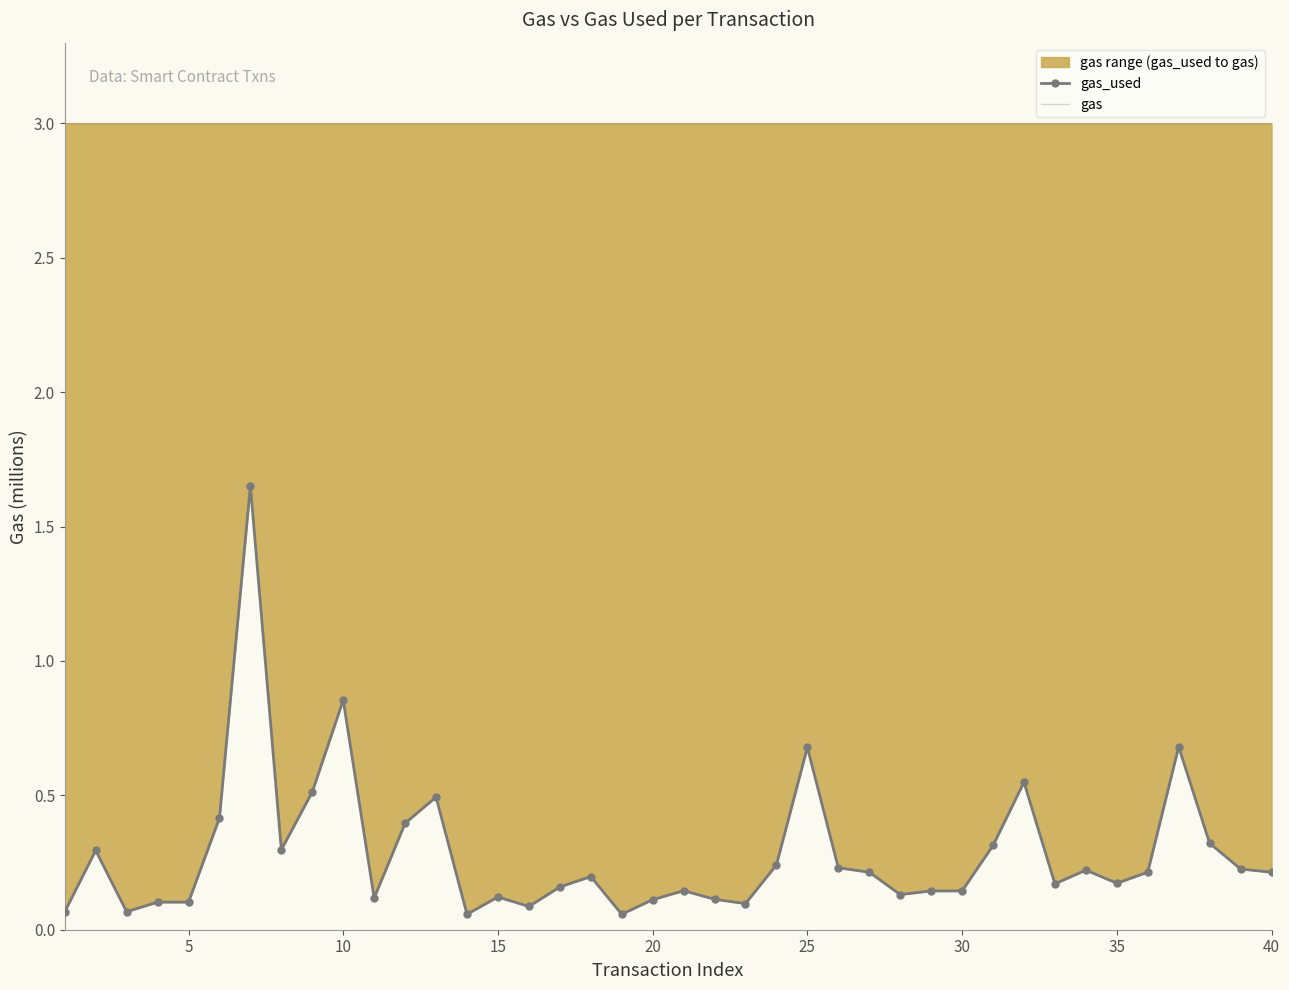

True or false: gas_used and gas intersect in this chart.

False